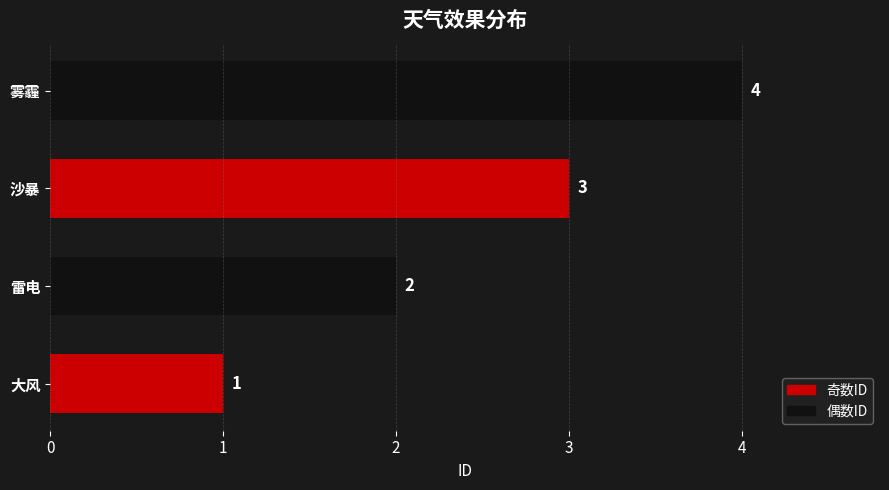

Rank the categories by value from lowest to highest.

大风, 雷电, 沙暴, 雾霾